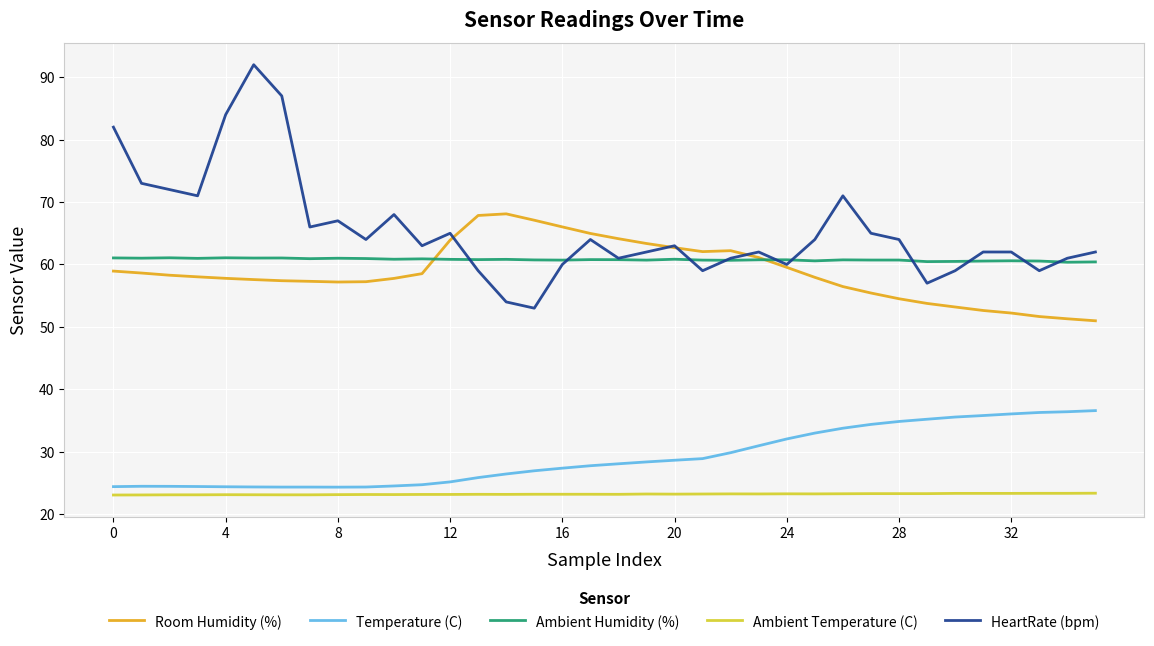

What are all the series names shown in the legend?

Room Humidity (%), Temperature (C), Ambient Humidity (%), Ambient Temperature (C), HeartRate (bpm)